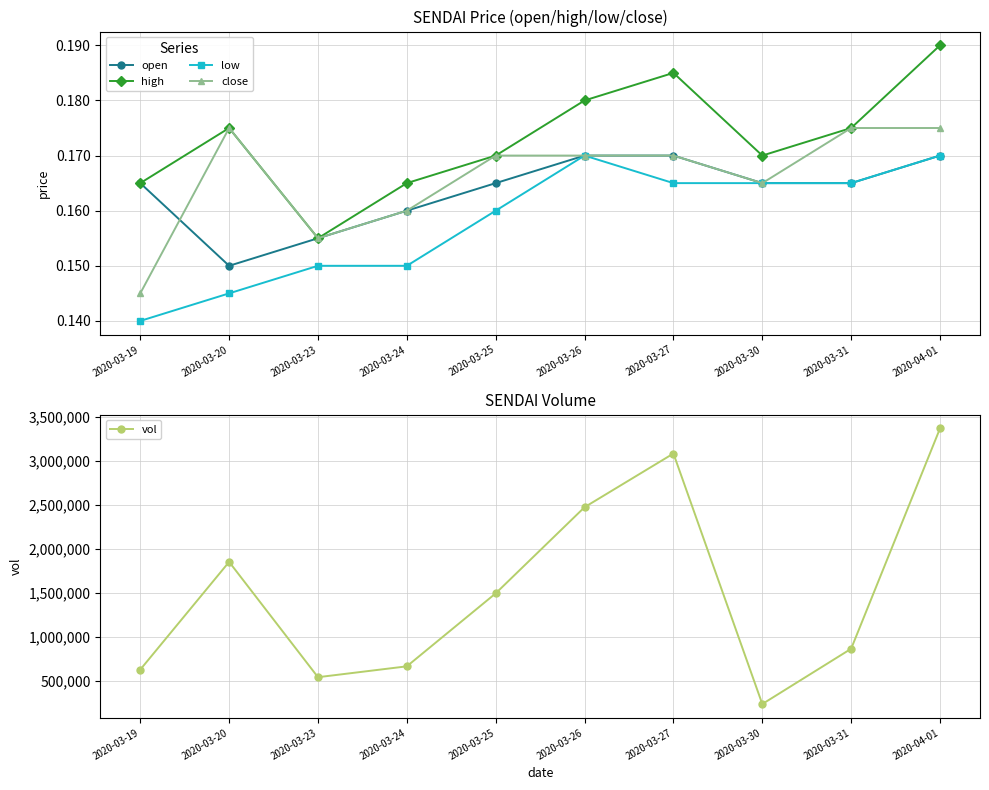

True or false: low and vol intersect in this chart.

False